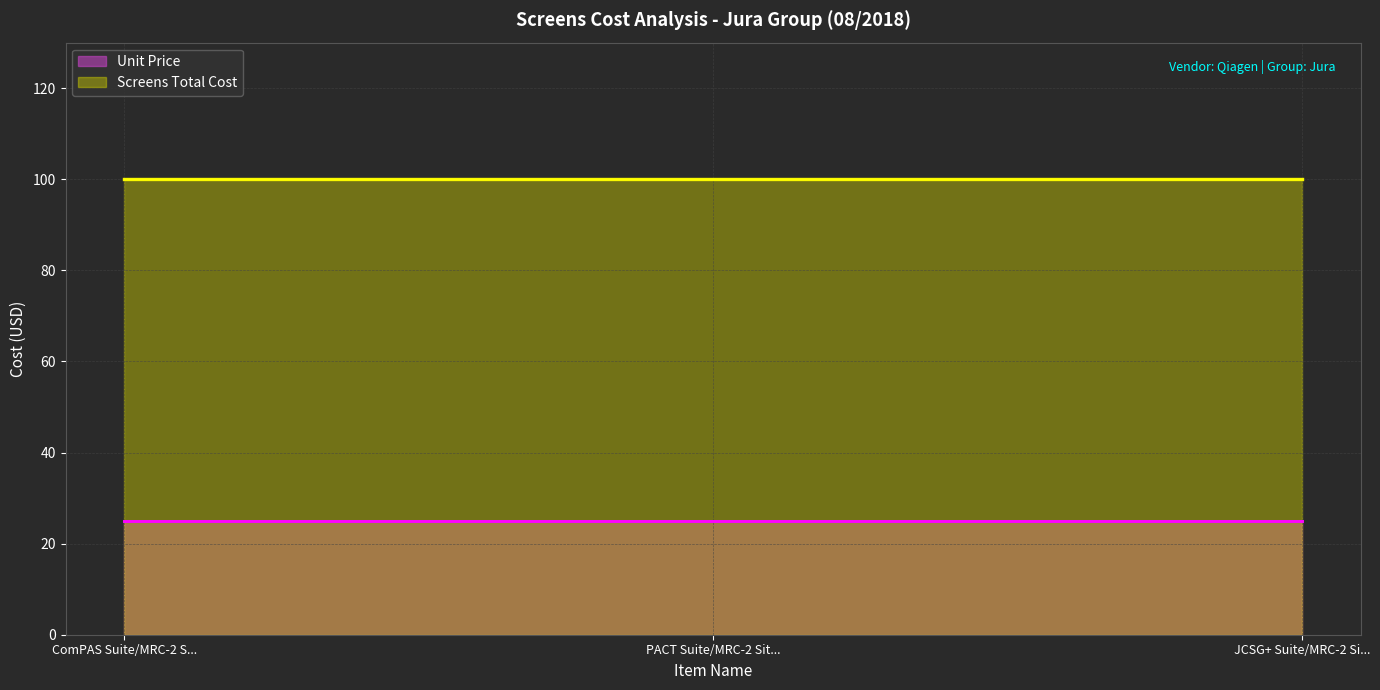

What is the value of the Unit Price point at the 3rd from the left?

25